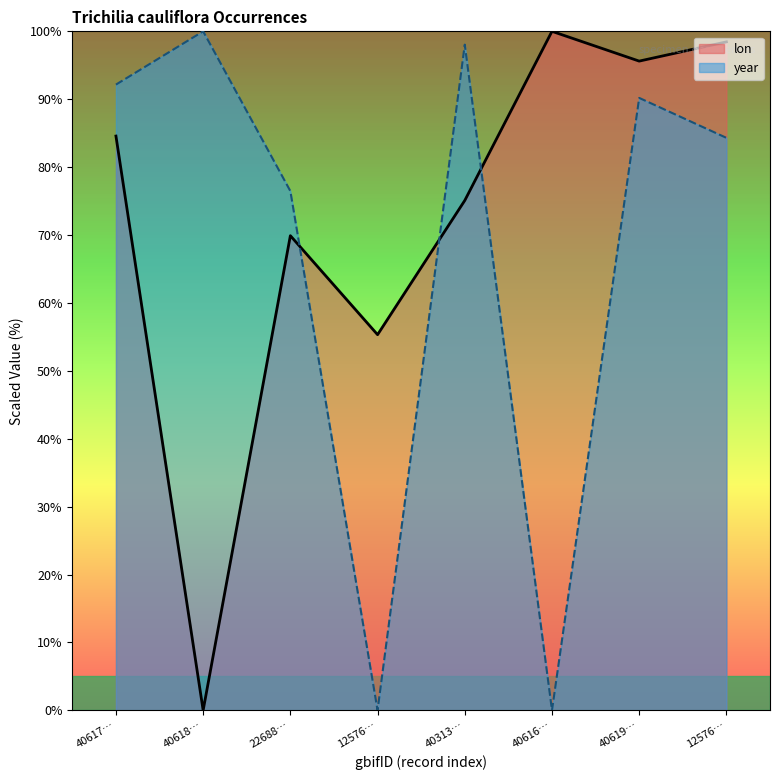

How many data points in lon are above 84?

4